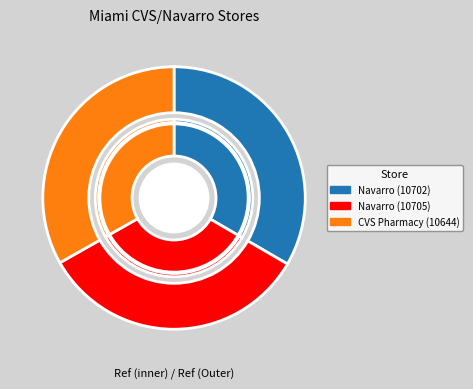

What is the largest slice in the pie chart?

Navarro (10705)